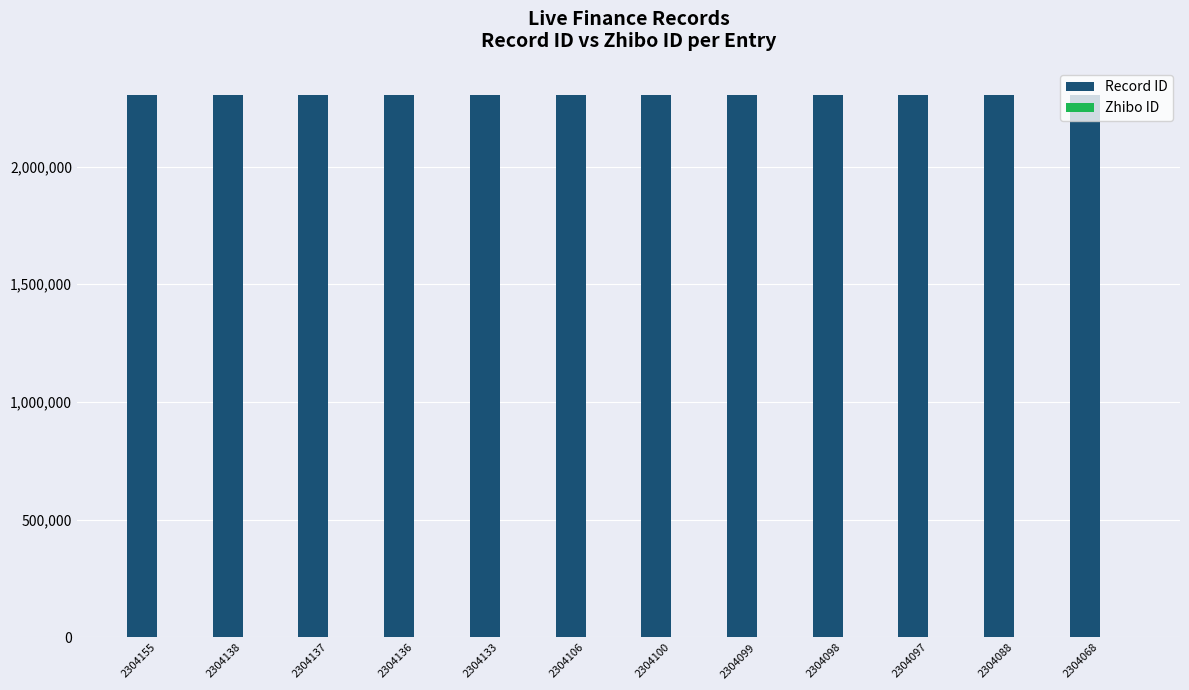

Which series has the largest total across all categories?

Record ID